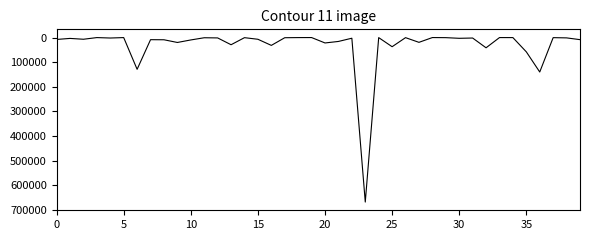

What is the greatest value displayed?

667960